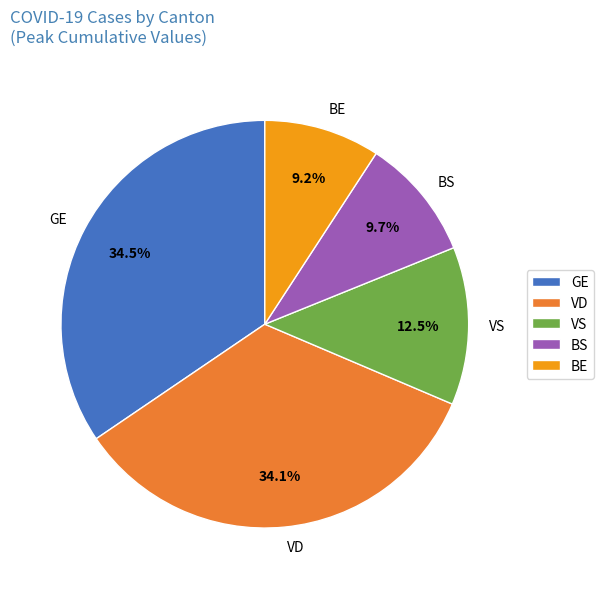

How many segments does this pie chart have?

5